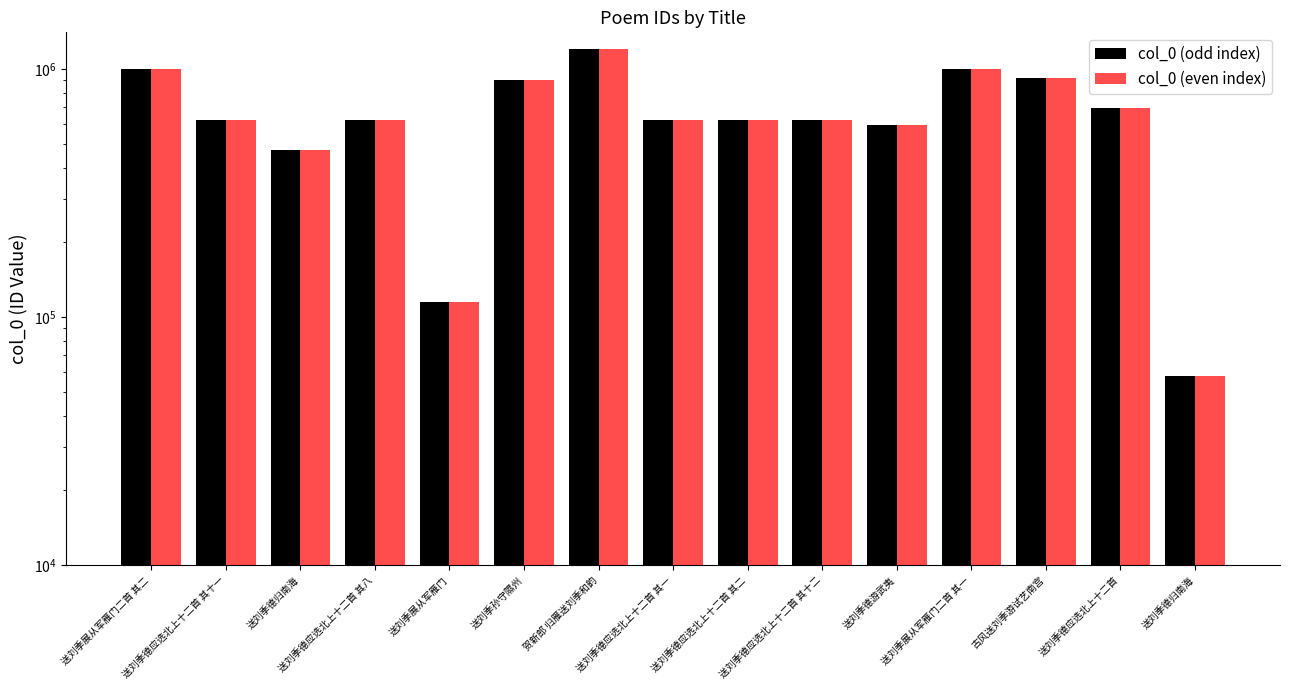

What is the label of the 14th bar from the left?

送刘季德应选北上十二首